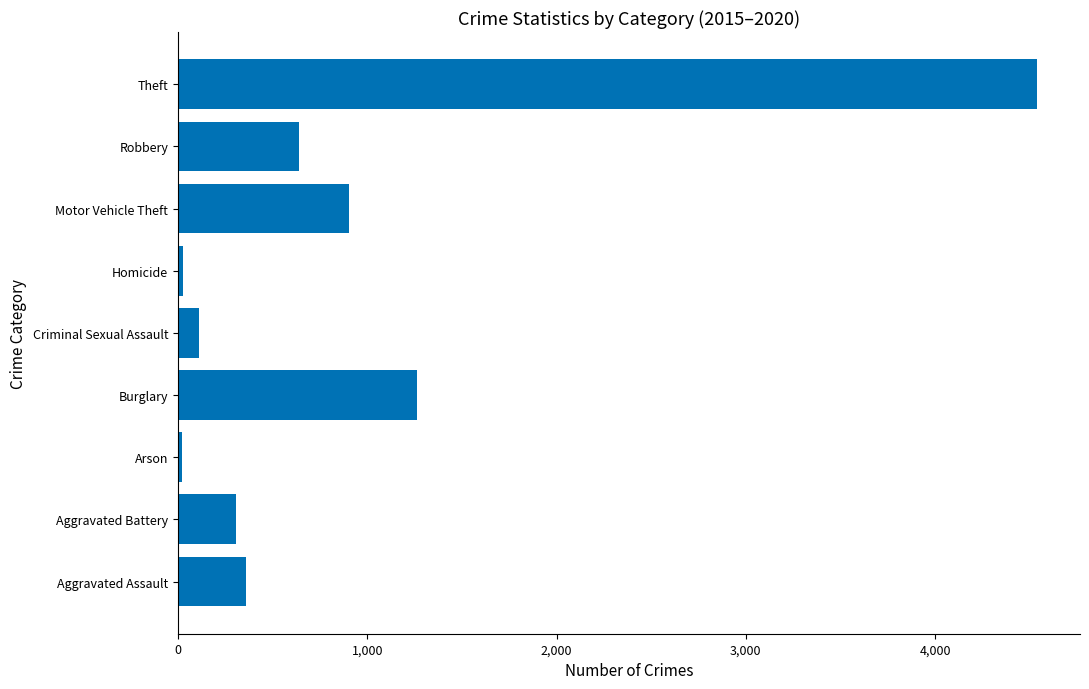

What is the change in value from Burglary to Theft?

+3275